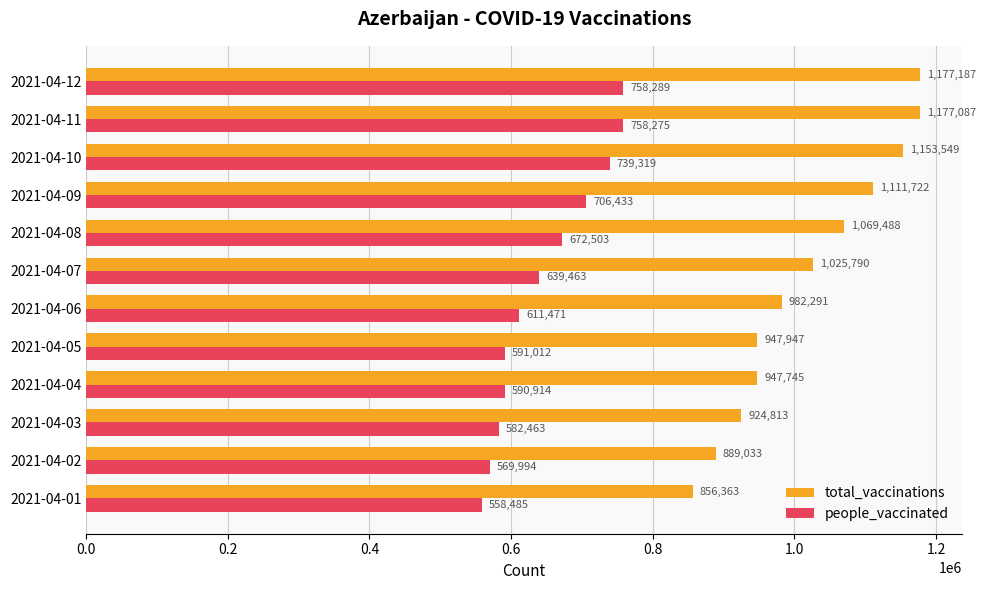

What is the difference between the maximum and minimum values in the people_vaccinated series?

199804